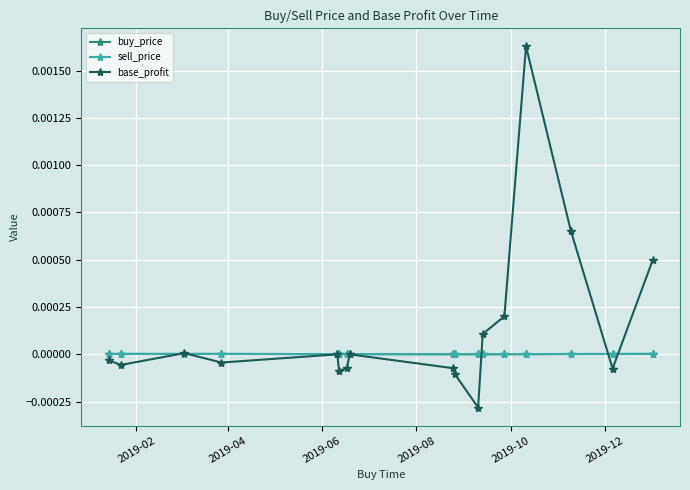

True or false: base_profit has more than 0 interior local peaks.

True